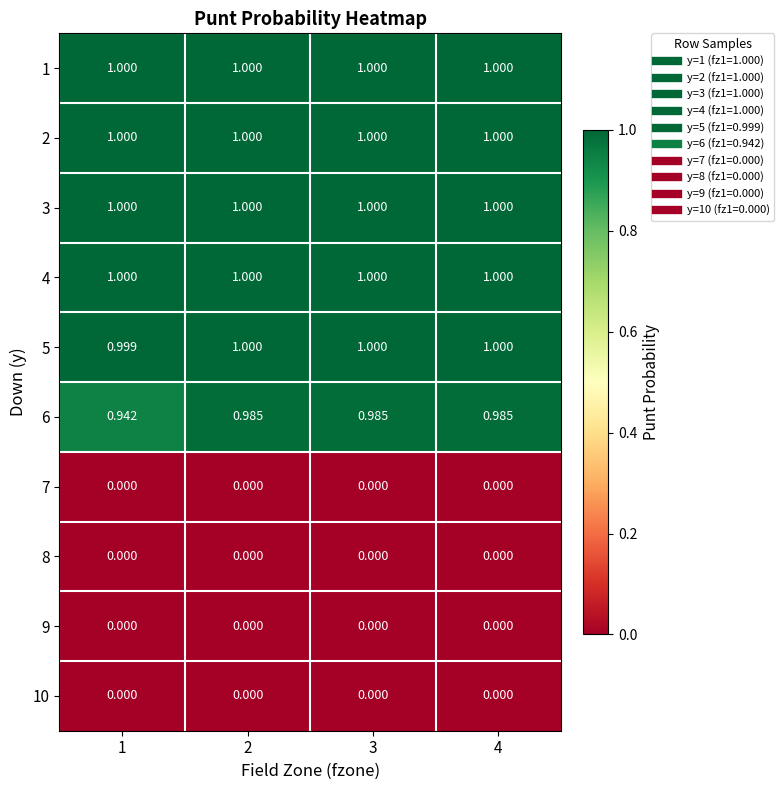

Is the value of 1 at 1 greater than the value of 9 at 3?

Yes